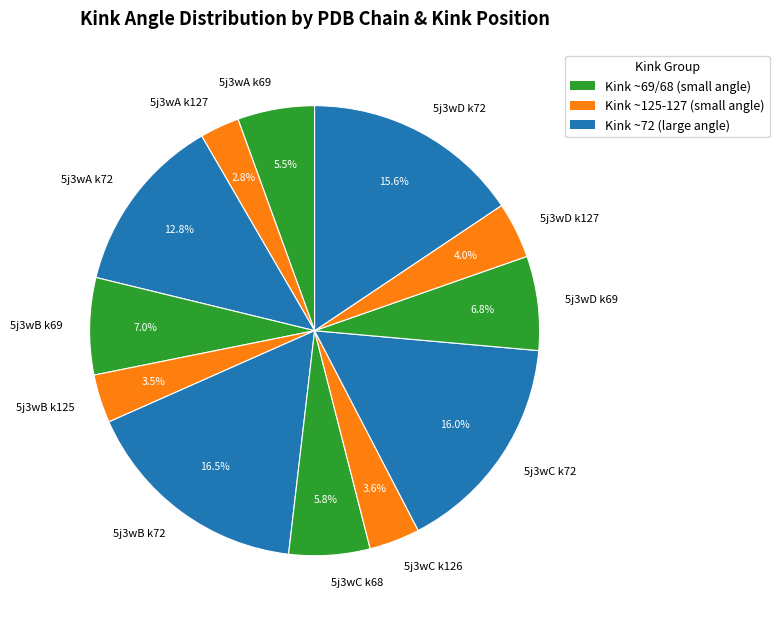

How many slices are in this pie chart?

12